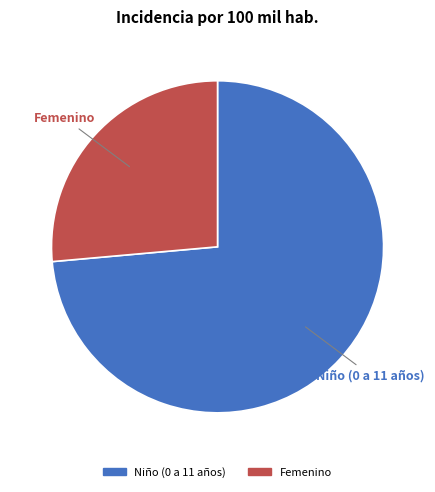

Do Niño (0 a 11 años) and Femenino together represent more than half of the pie?

Yes